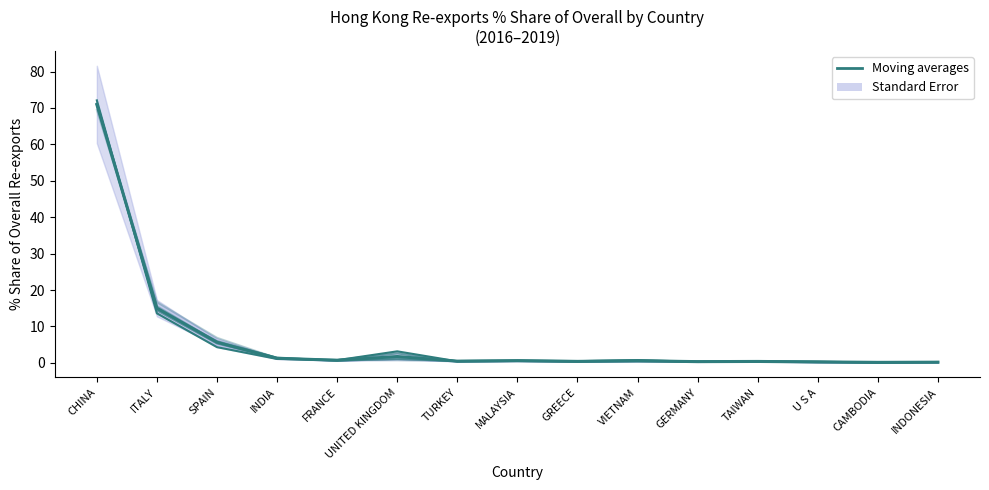

Is the value of 201612_% Share at INDIA greater than the value of Moving averages at CHINA?

No